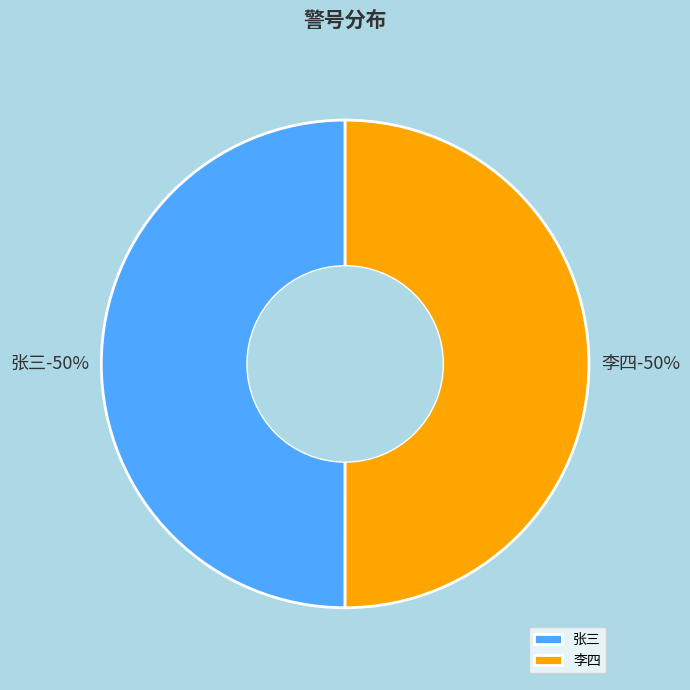

Count the number of slices in the pie.

2